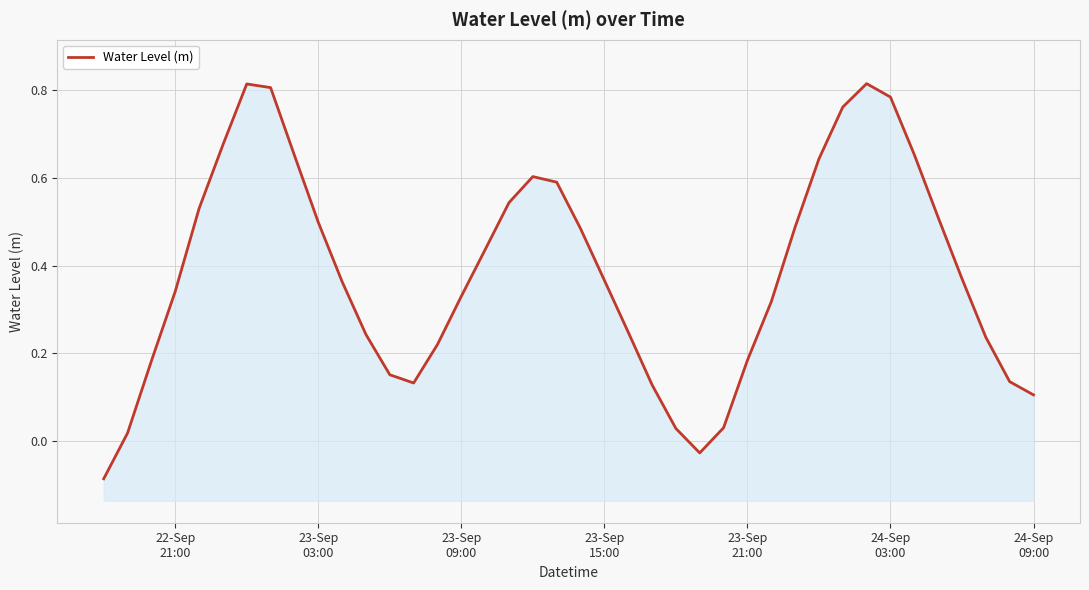

True or false: the data has more than 1 interior local peaks.

True